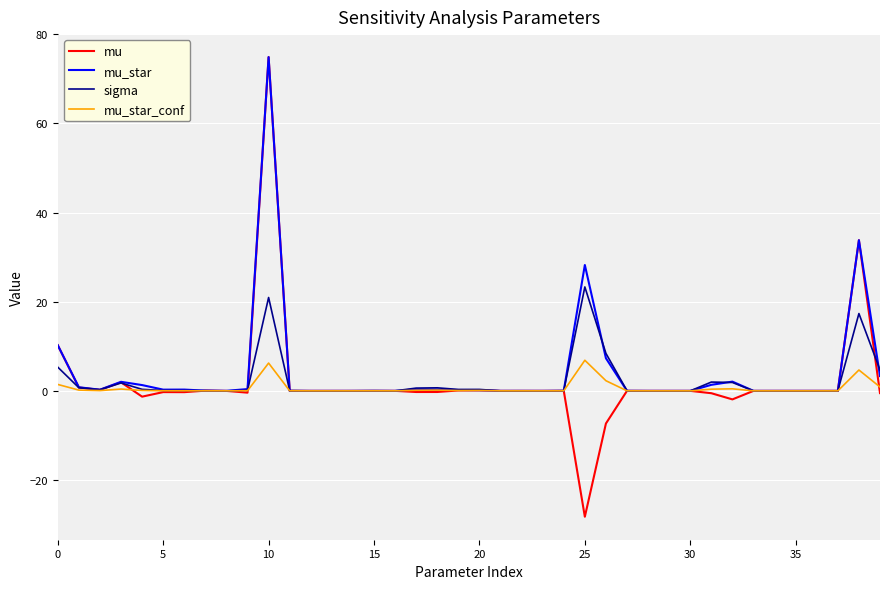

Which series has the largest range (max minus min)?

mu